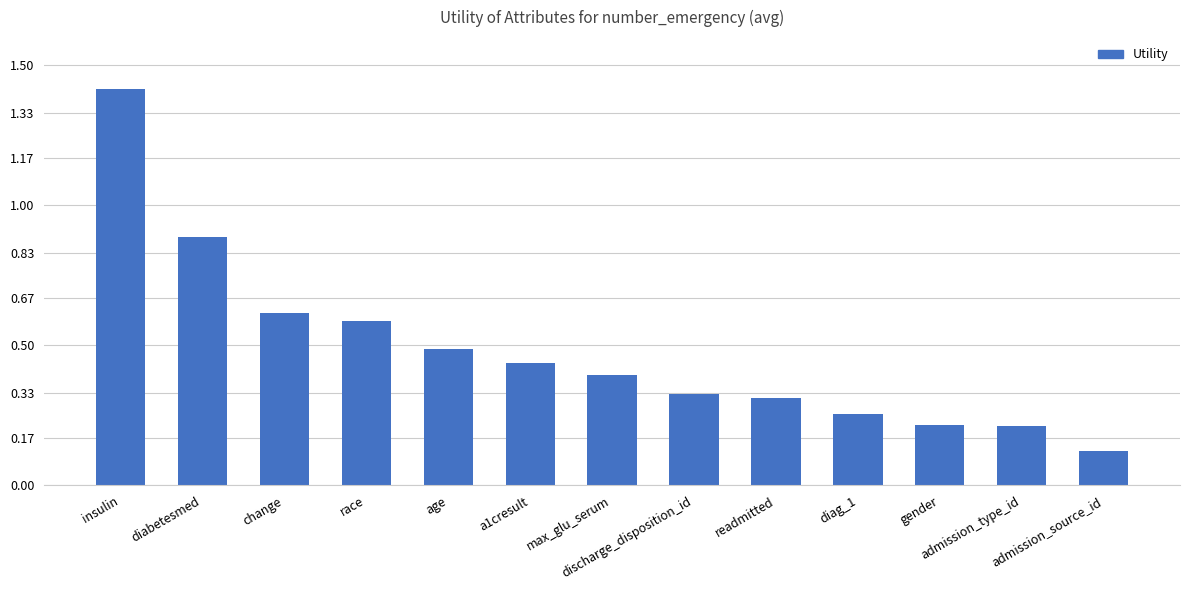

What is the label of the 7th bar from the left?

max_glu_serum